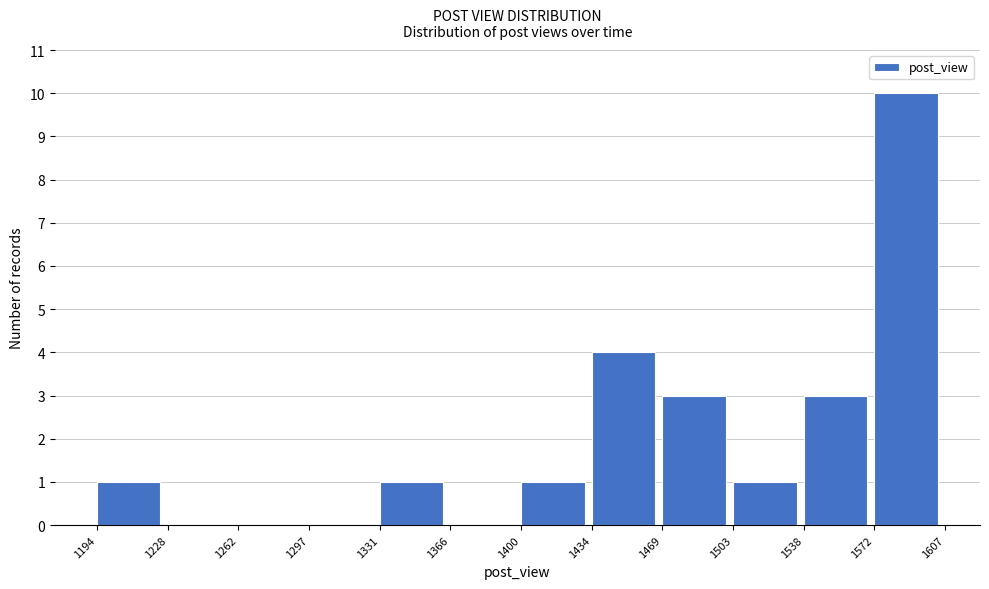

Reading left to right, list every bar in this chart as the range it spans on the x-axis followed by its height. The values are not printed on the chart, so give them approximately, as read against the axis.

1194 to 1228: 1
1228 to 1262: 0
1262 to 1297: 0
1297 to 1331: 0
1331 to 1366: 1
1366 to 1400: 0
1400 to 1434: 1
1434 to 1469: 4
1469 to 1503: 3
1503 to 1538: 1
1538 to 1572: 3
1572 to 1607: 10